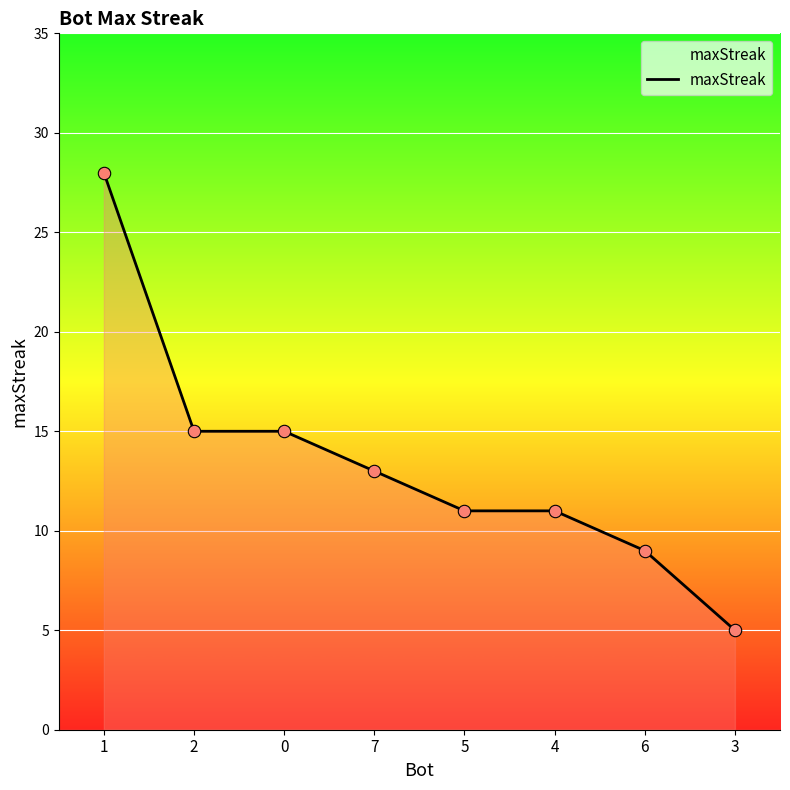

What is the ratio of the value at 3 to the value at 5?

0.5